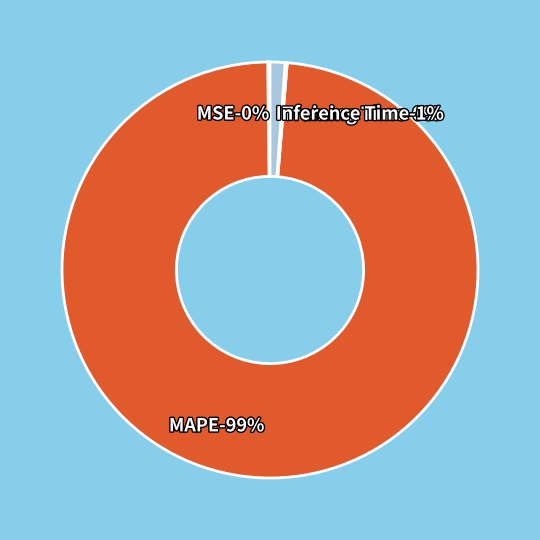

The MSE slice represents 1% of the pie. True or false?

False